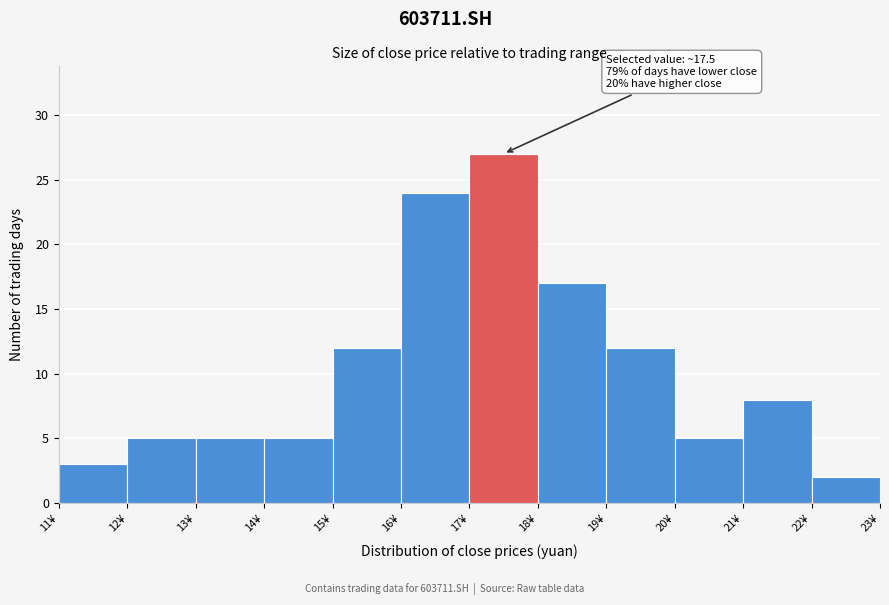

Over which range of the x-axis is the bar tallest?

17 to 18